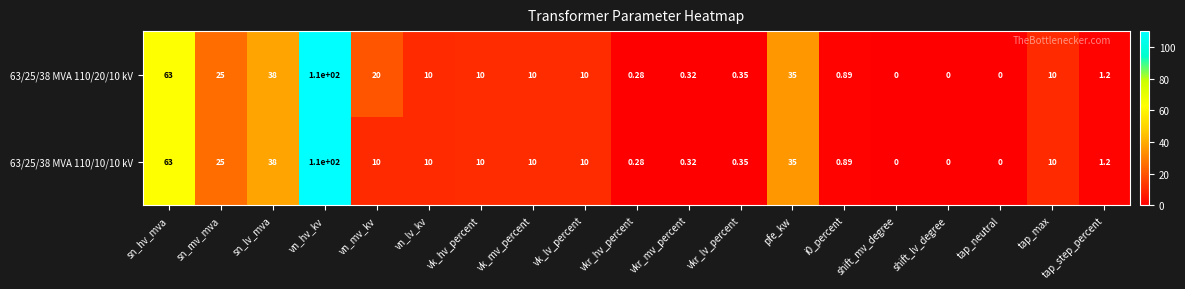

At which label is 63/25/38 MVA 110/20/10 kV closest to 55?

sn_hv_mva